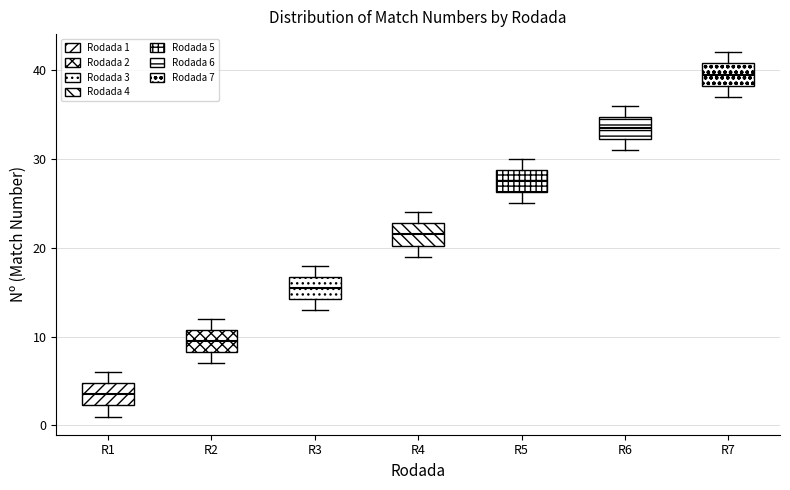

Which box's median line is the highest?

R7